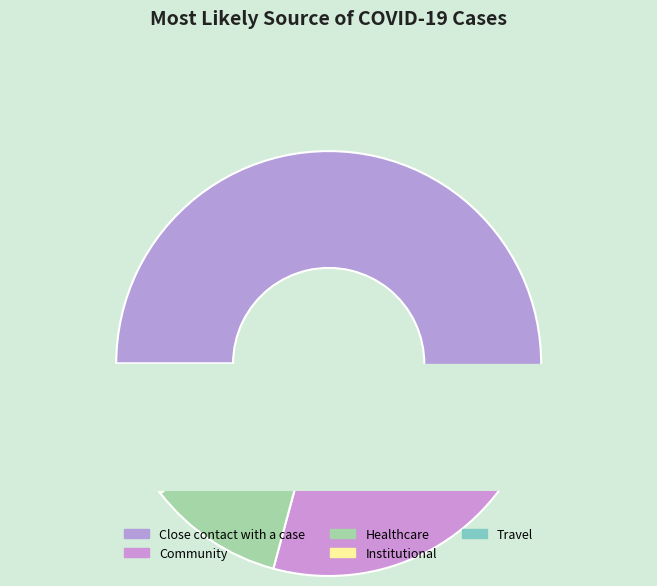

What is the smallest slice in the pie chart?

Institutional